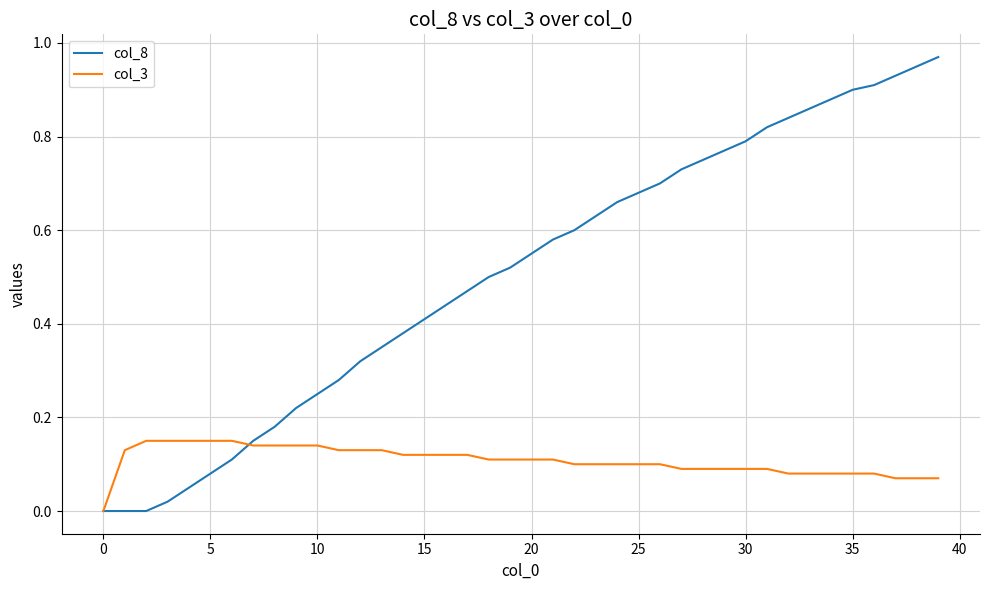

Rank the series by their average value, from lowest to highest.

col_3, col_8